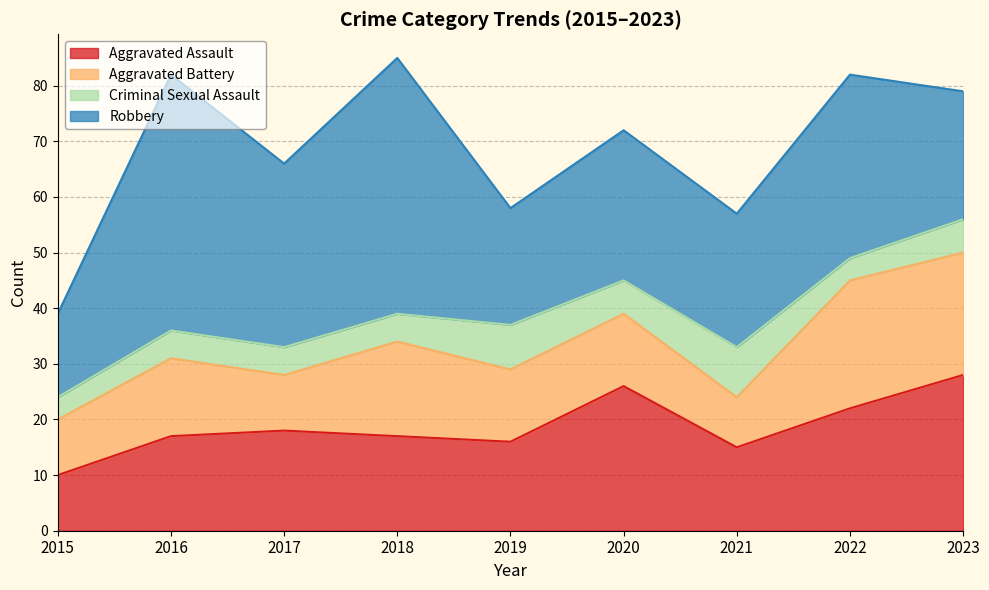

What is the difference between the maximum and second lowest values in the Aggravated Battery series?

13